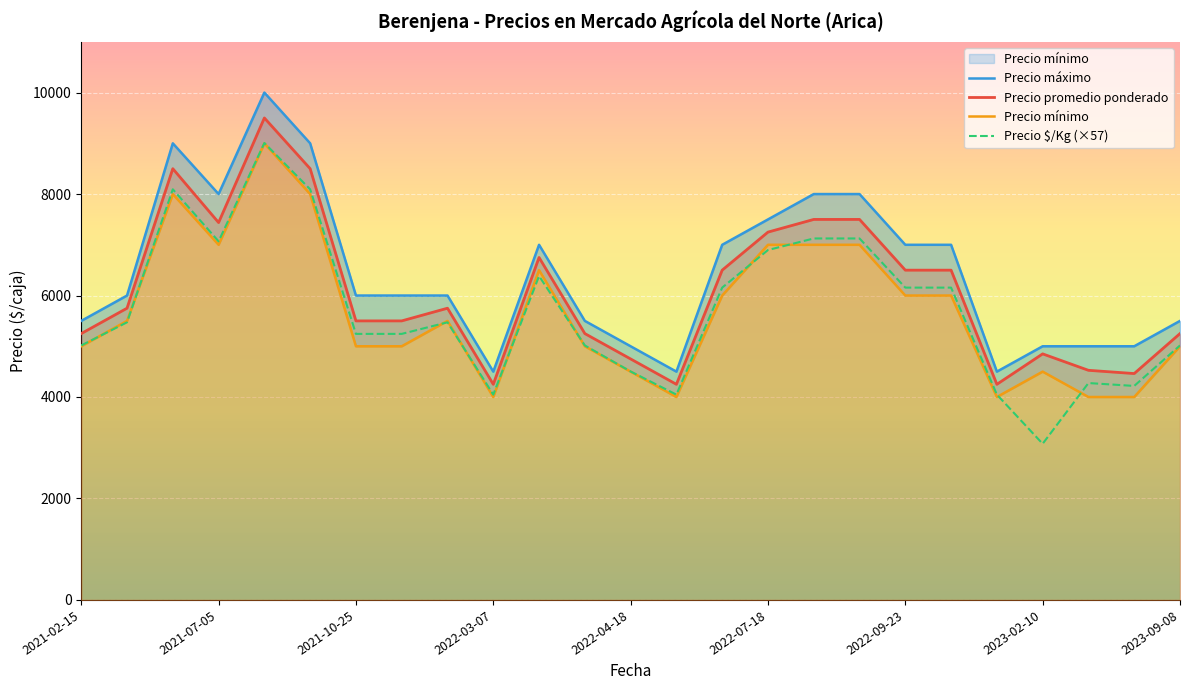

Is the value of Precio mínimo at 14 greater than the value of Precio promedio ponderado at 19?

No